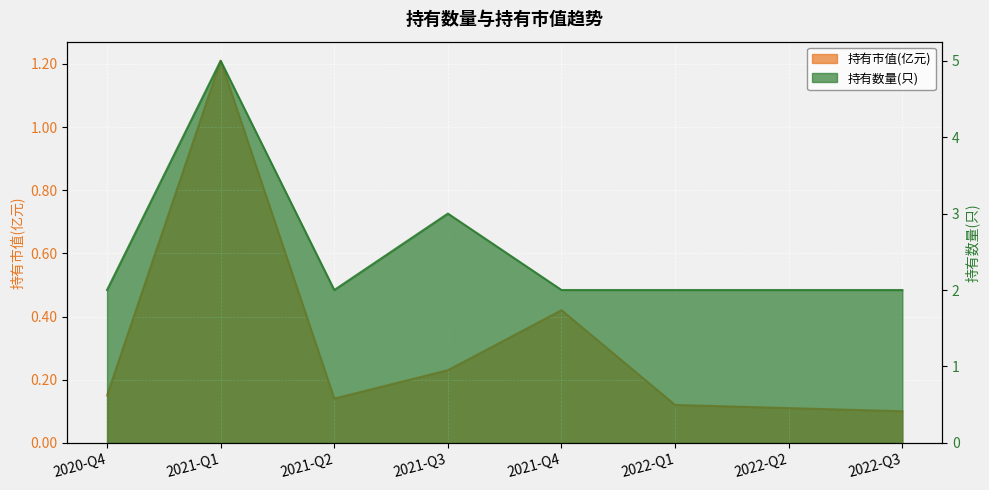

What are all the series names shown in the legend?

持有市值(亿元), 持有数量(只)